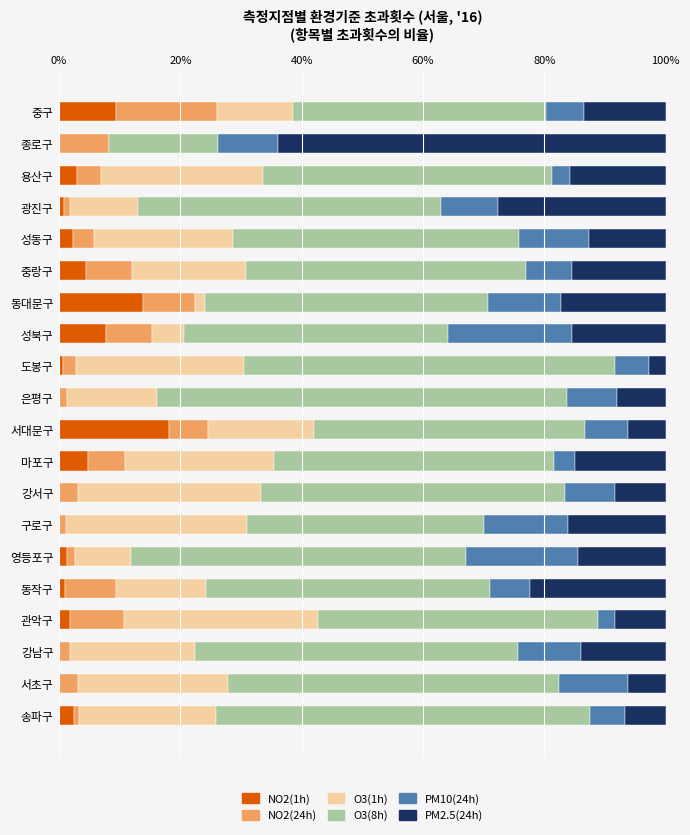

What is the total value across all series at 성북구?

100.0